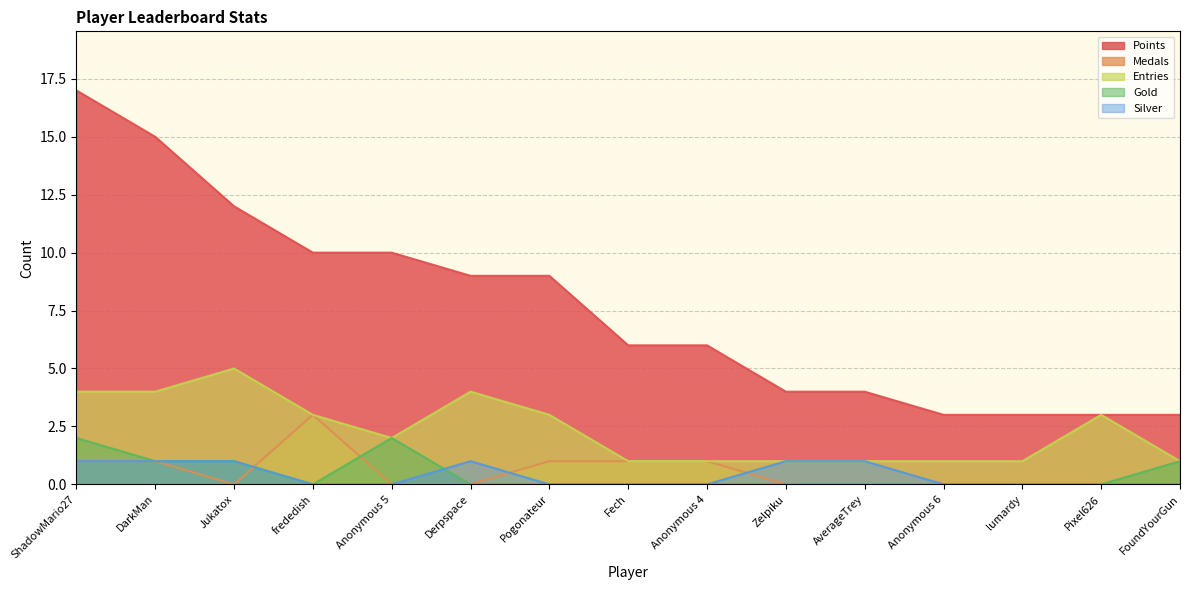

True or false: Points and Entries intersect in this chart.

False